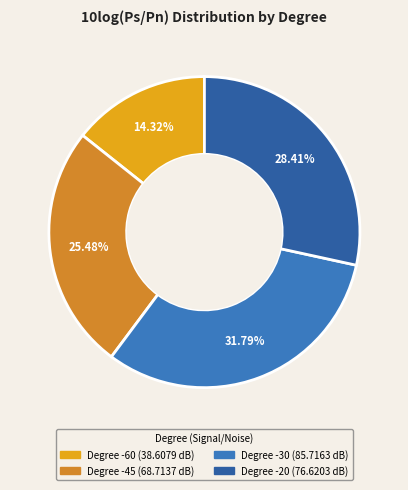

Does any single category account for the majority?

No